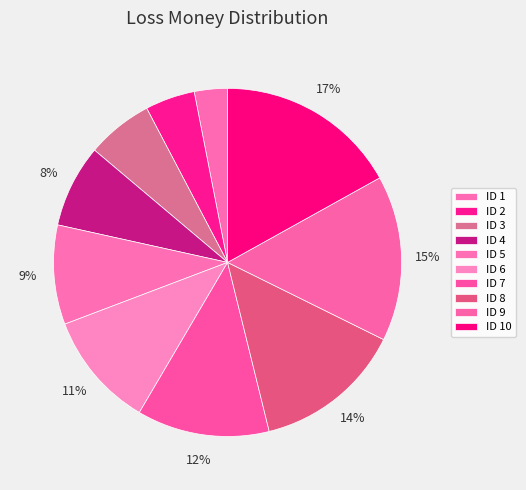

Count the number of slices in the pie.

10